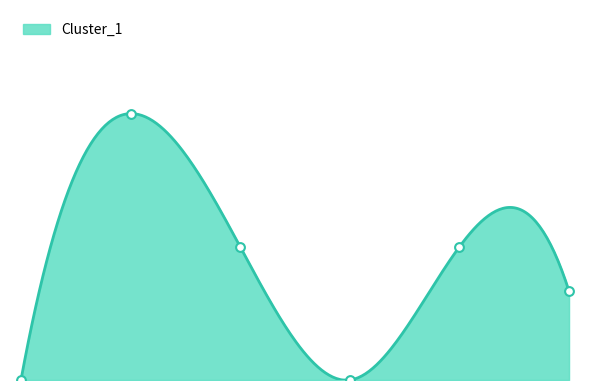

What is the change in value from 4 to 5?

-3